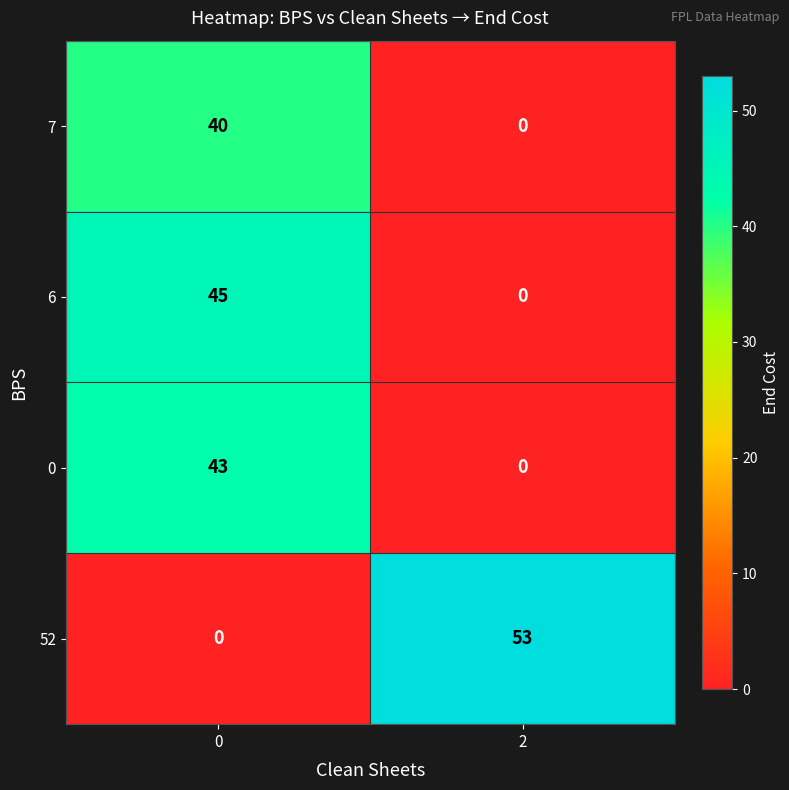

What is the approximate value of 52 at 2, to the nearest 5?

55